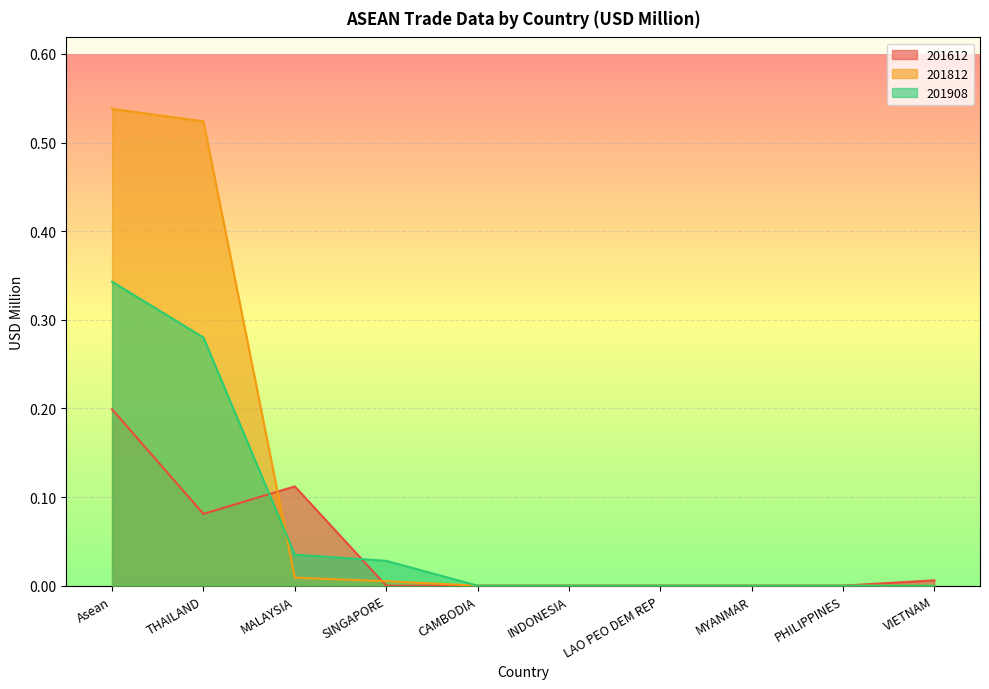

List the labels in order of 201612 value, smallest first.

SINGAPORE, CAMBODIA, INDONESIA, LAO PEO DEM REP, MYANMAR, PHILIPPINES, VIETNAM, THAILAND, MALAYSIA, Asean